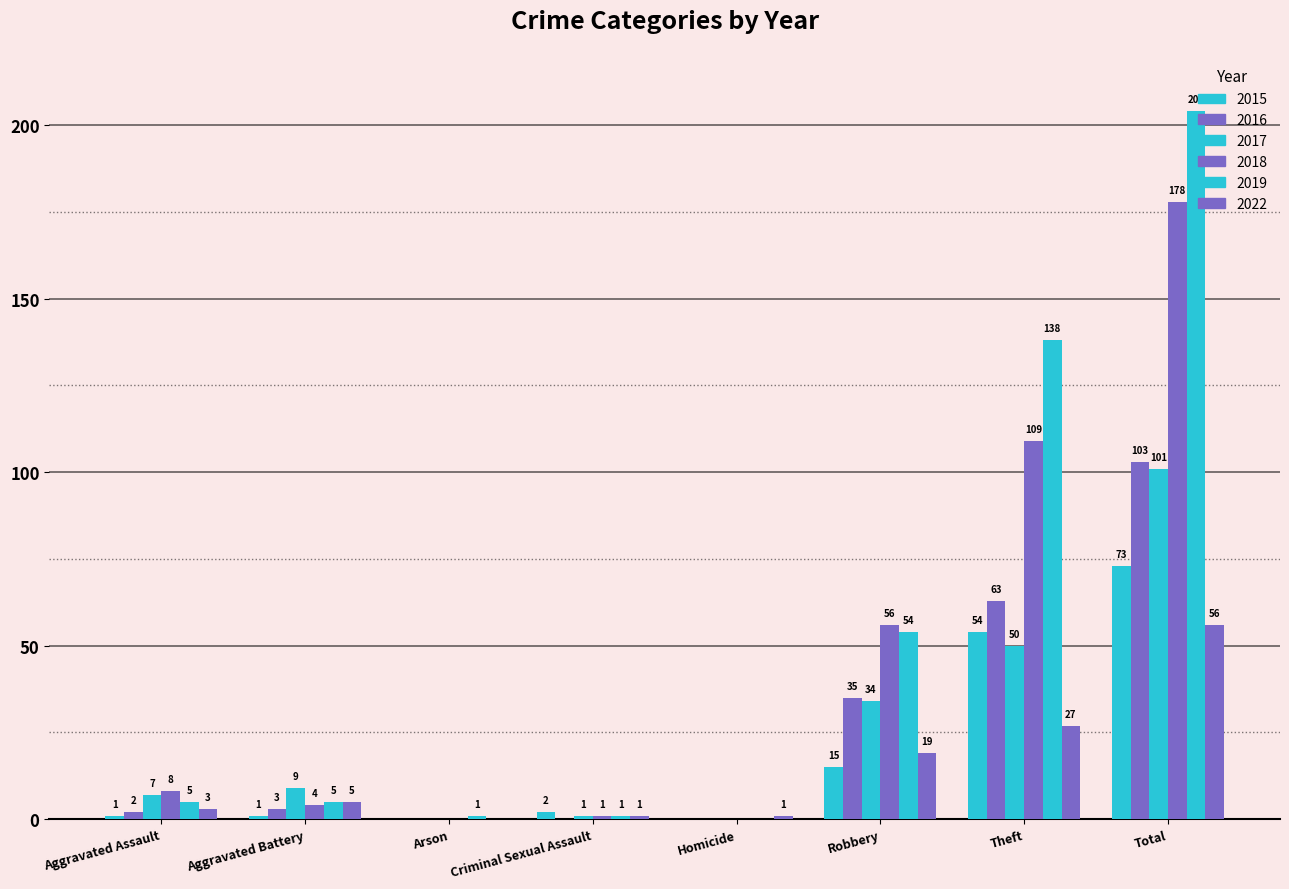

What is the spread (max minus min) of values at Aggravated Assault?

7